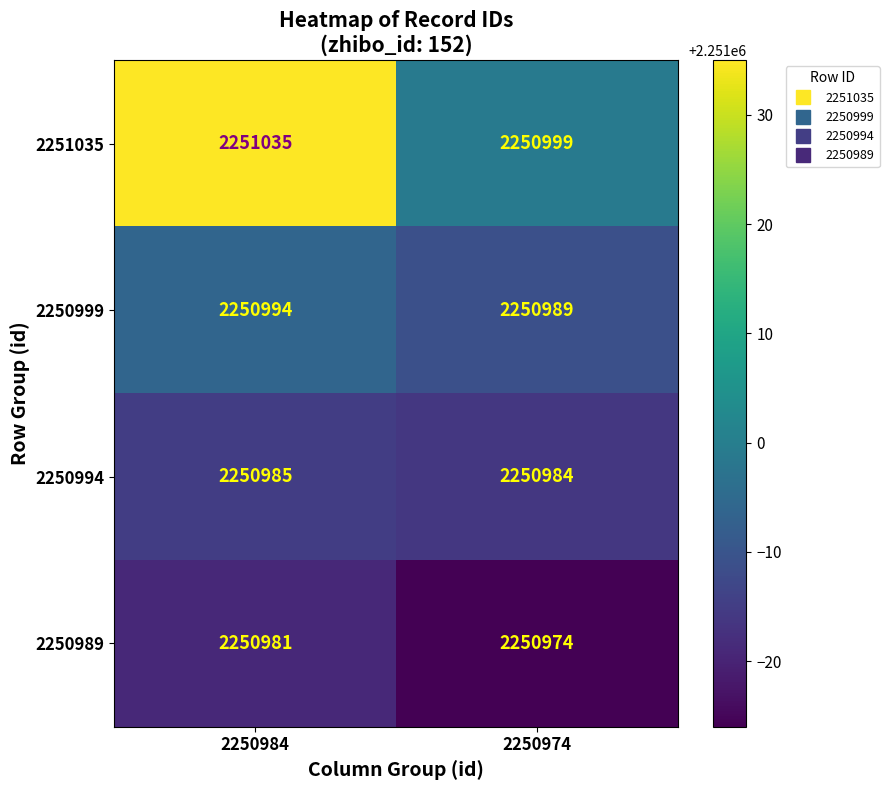

What is the smallest value displayed?

2250974